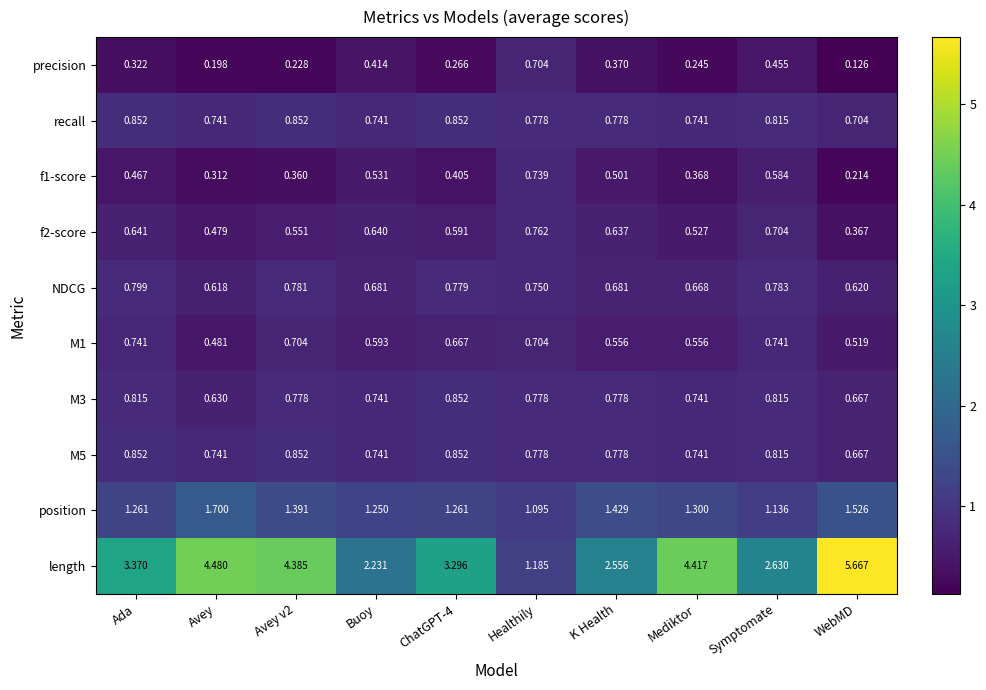

Which series has the largest total across all categories?

length